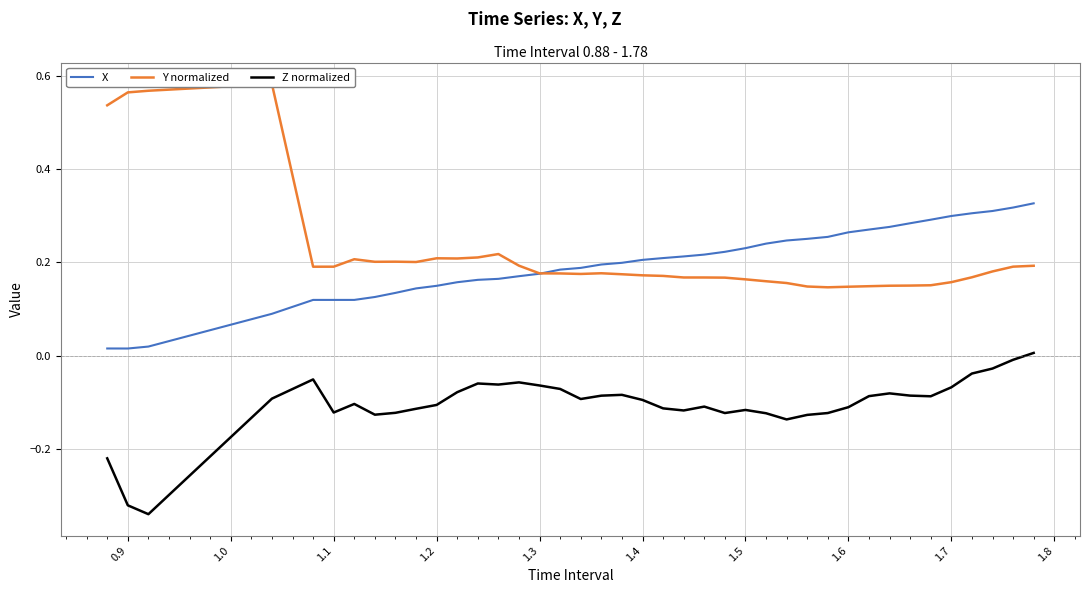

True or false: Z normalized and X cross at least once.

False